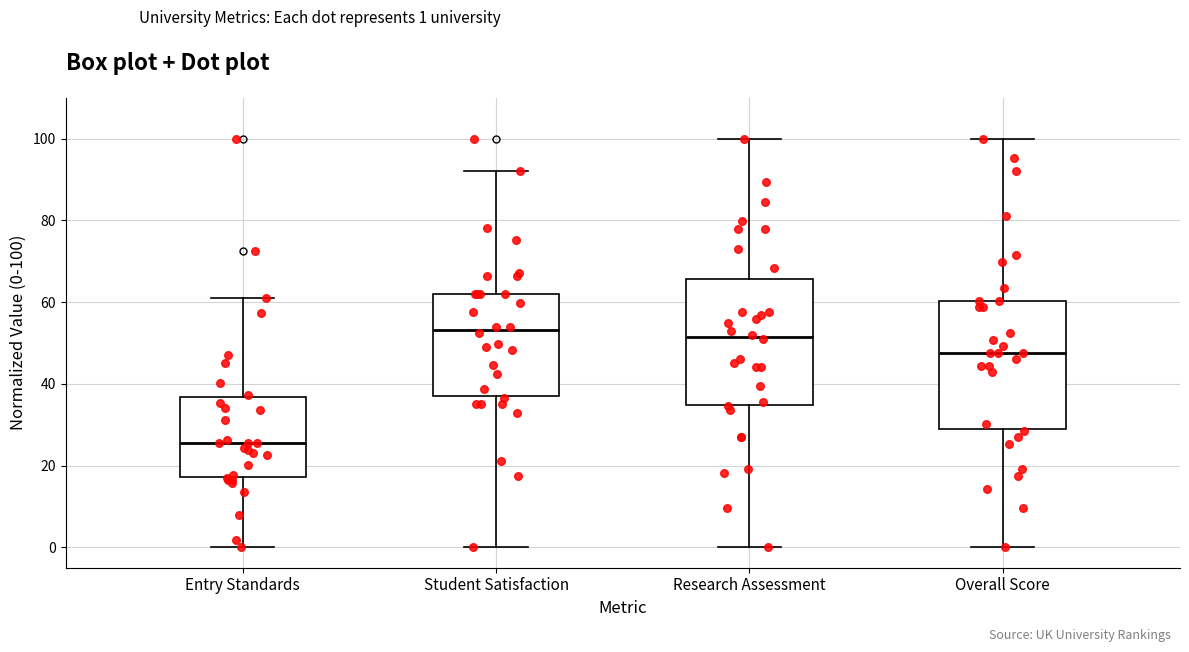

Reading left to right, transcribe this box plot: for each box, give where its median line is, the range the box spans, and where its two whiskers end, as read against the y-axis. The values are not printed on the chart, so give them approximately, as read against the axis.

Entry Standards: median 26, box 18 to 36, whiskers 0 to 60
Student Satisfaction: median 54, box 38 to 62, whiskers 0 to 92
Research Assessment: median 52, box 34 to 66, whiskers 0 to 100
Overall Score: median 48, box 28 to 60, whiskers 0 to 100